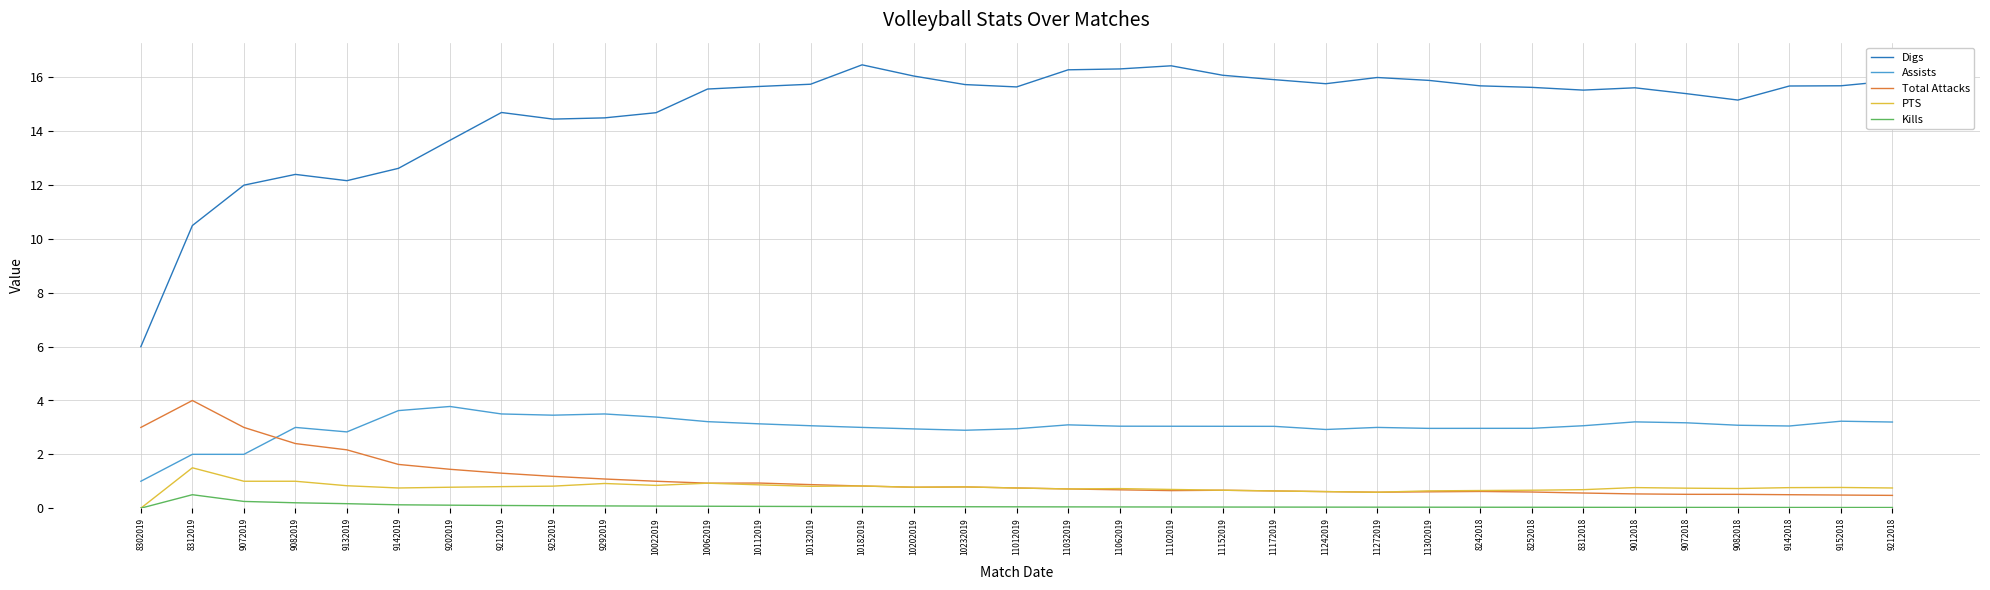

Is this an area chart (filled region under the line)?

No